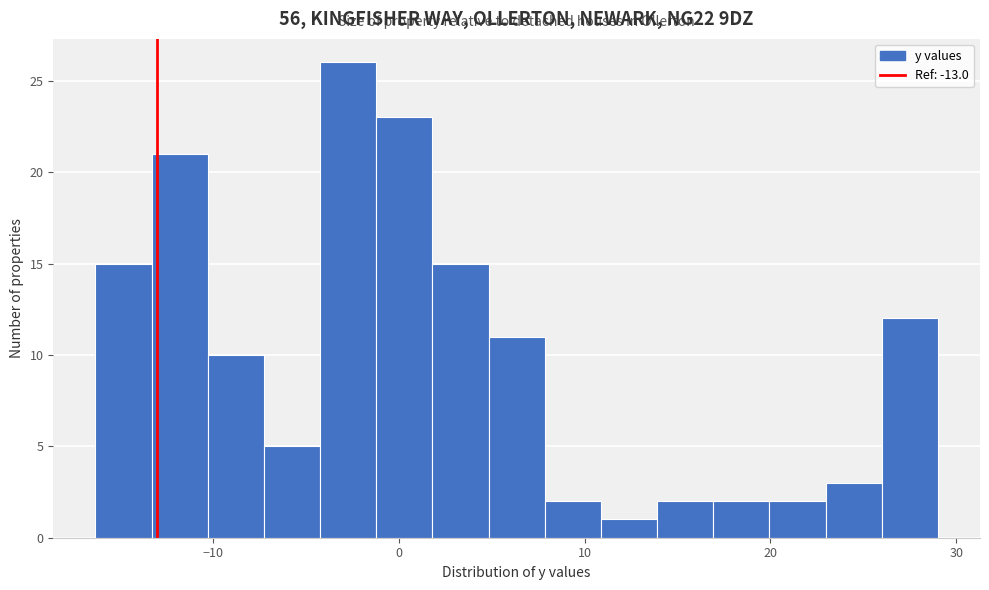

Around what value on the x-axis is the tallest bar? Give the approximate position of its centre, as read against the axis.

-3